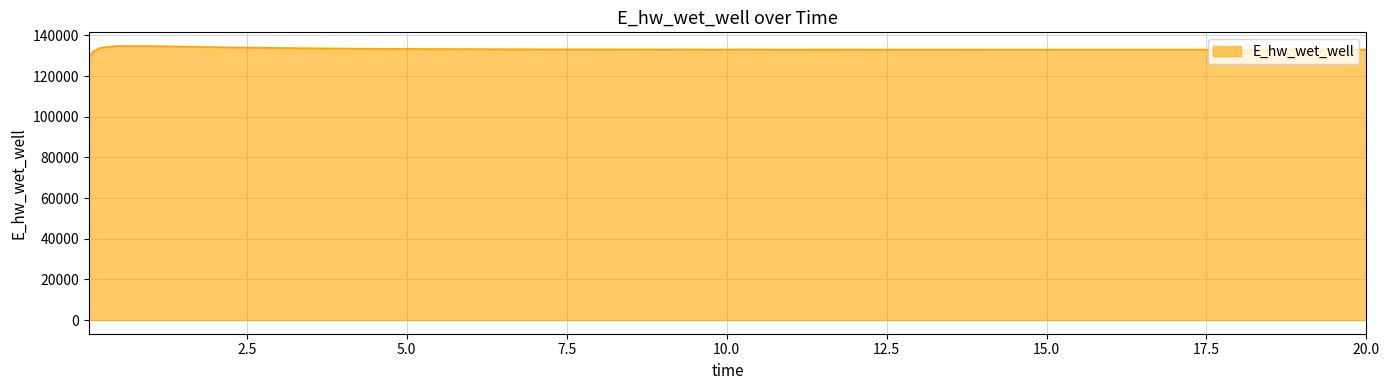

What is the maximum value shown in the chart?

134773.2